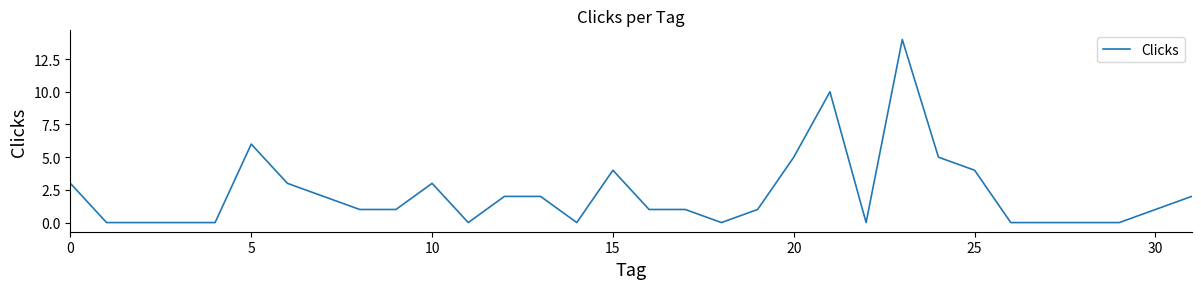

What is the greatest value displayed?

14